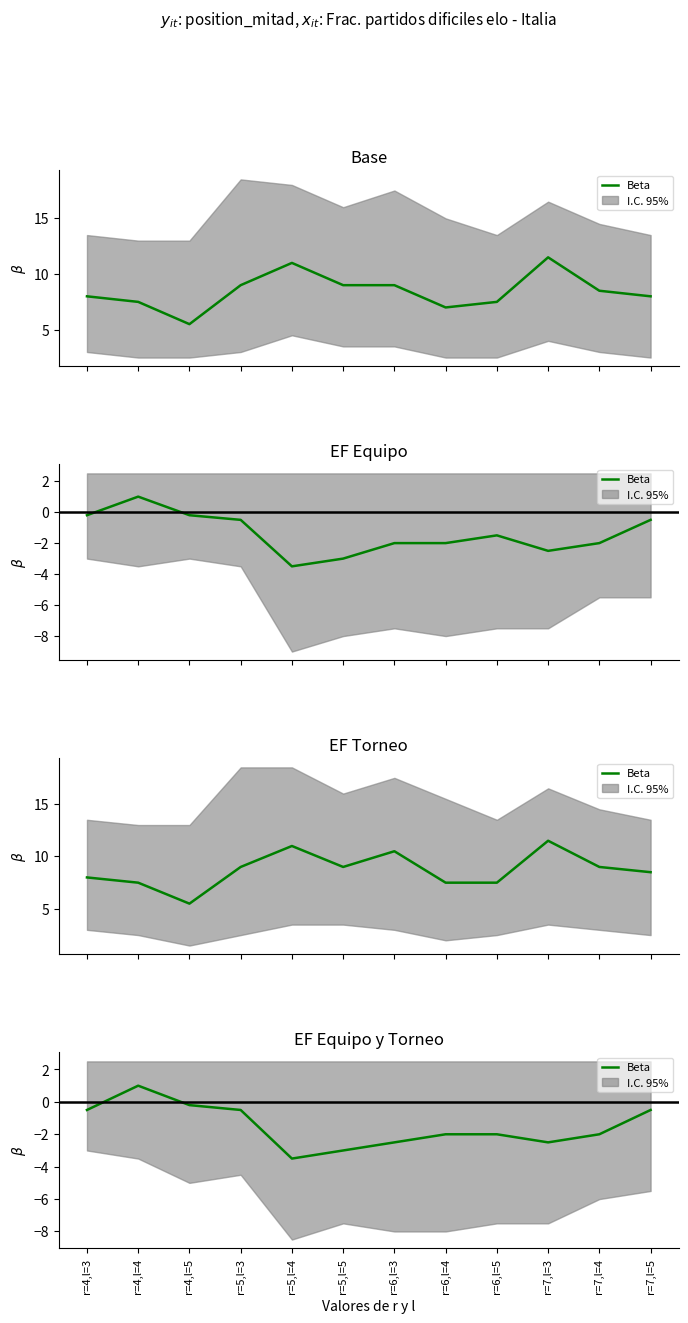

How many negative values are there?

11